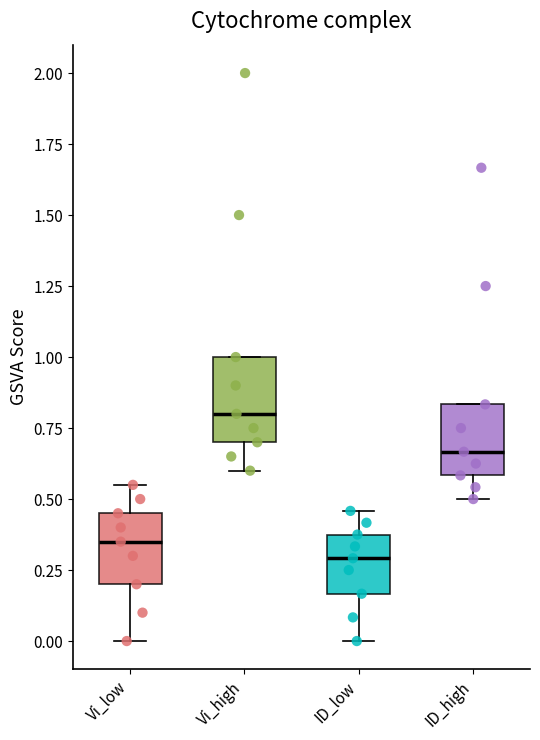

Where is the upper edge of the box for Vi_high on the y-axis? The values are not printed on the chart, so give them approximately, as read against the axis.

1.00